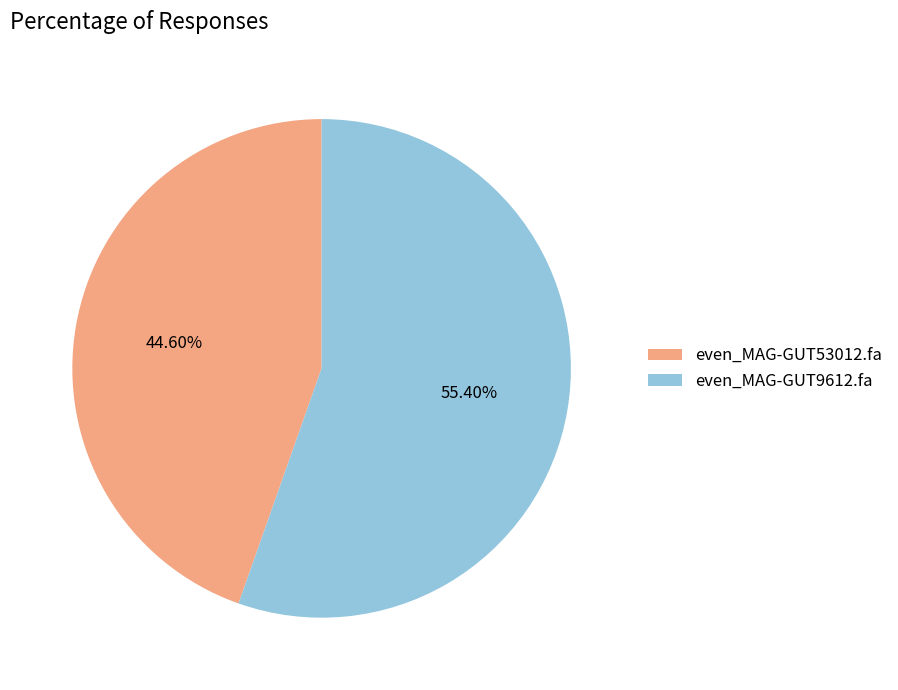

To the nearest percent, what is the difference between the largest and smallest slice percentages?

11%